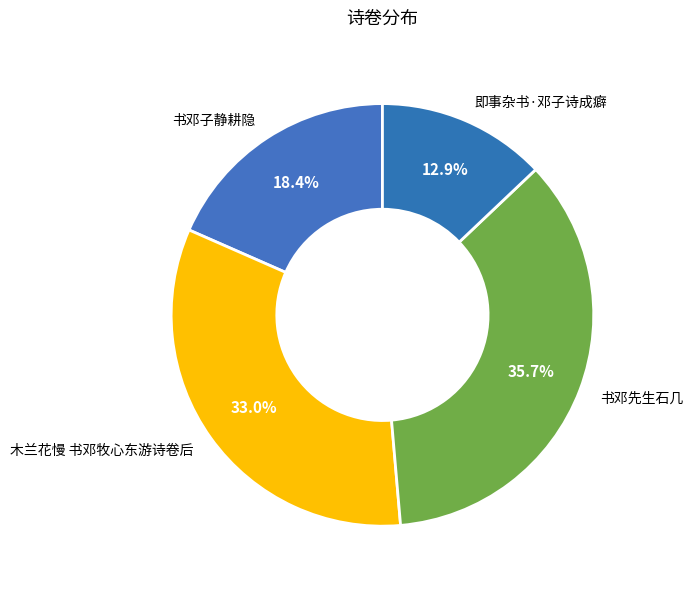

To the nearest percent, what is the combined percentage of 书邓先生石几 and 即事杂书·邓子诗成癖?

49%